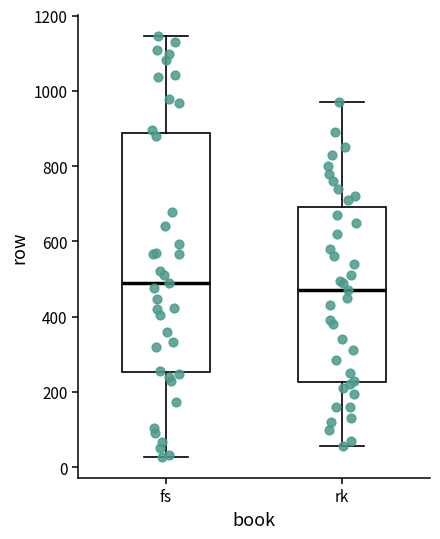

Reading left to right, read every box against the y-axis: the position of its median line, the range the box covers, and the ends of its whiskers. The values are not printed on the chart, so give them approximately, as read against the axis.

fs: median 480, box 260 to 880, whiskers 20 to 1140
rk: median 480, box 220 to 700, whiskers 60 to 980